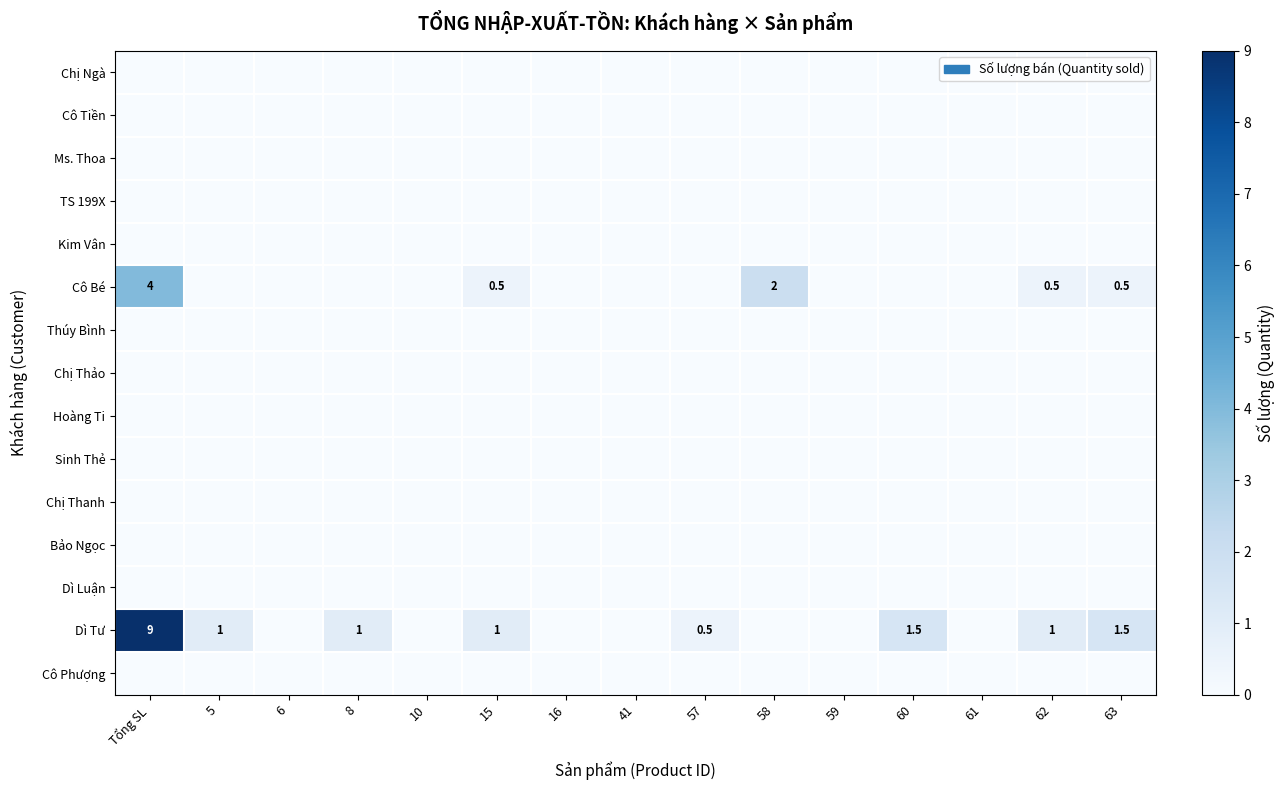

How many categories are shown in the chart?

15